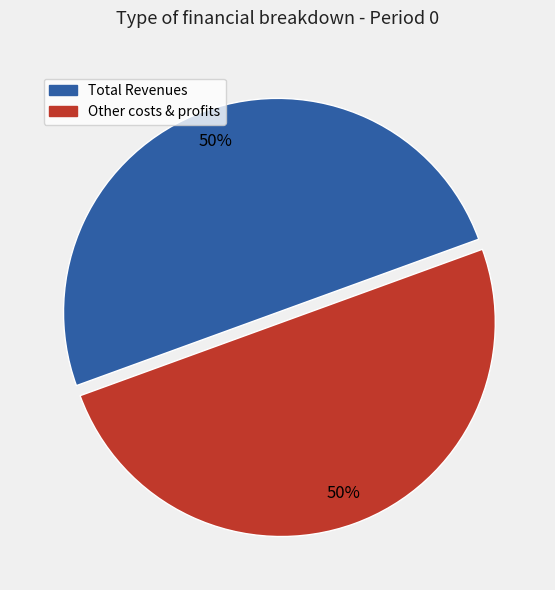

Do Total Revenues and Other costs & profits together represent more than half of the pie?

Yes